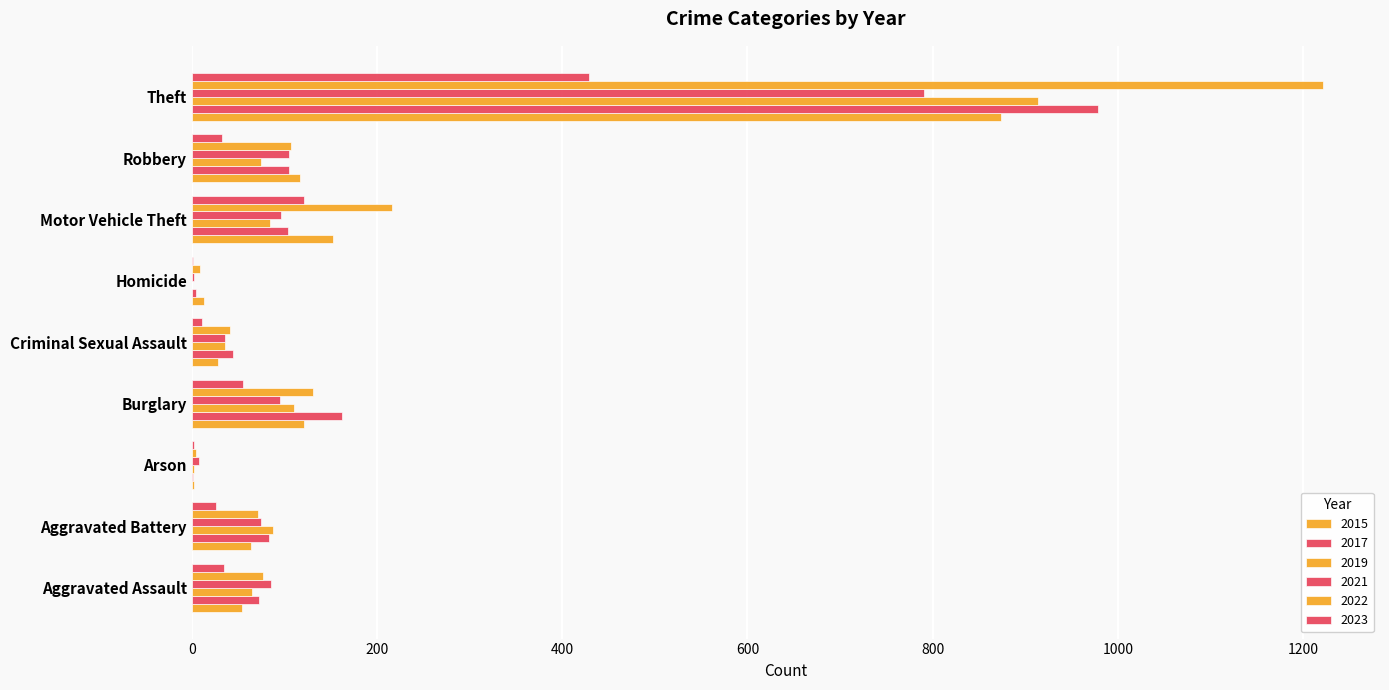

At which label does 2015 reach its minimum?

Arson